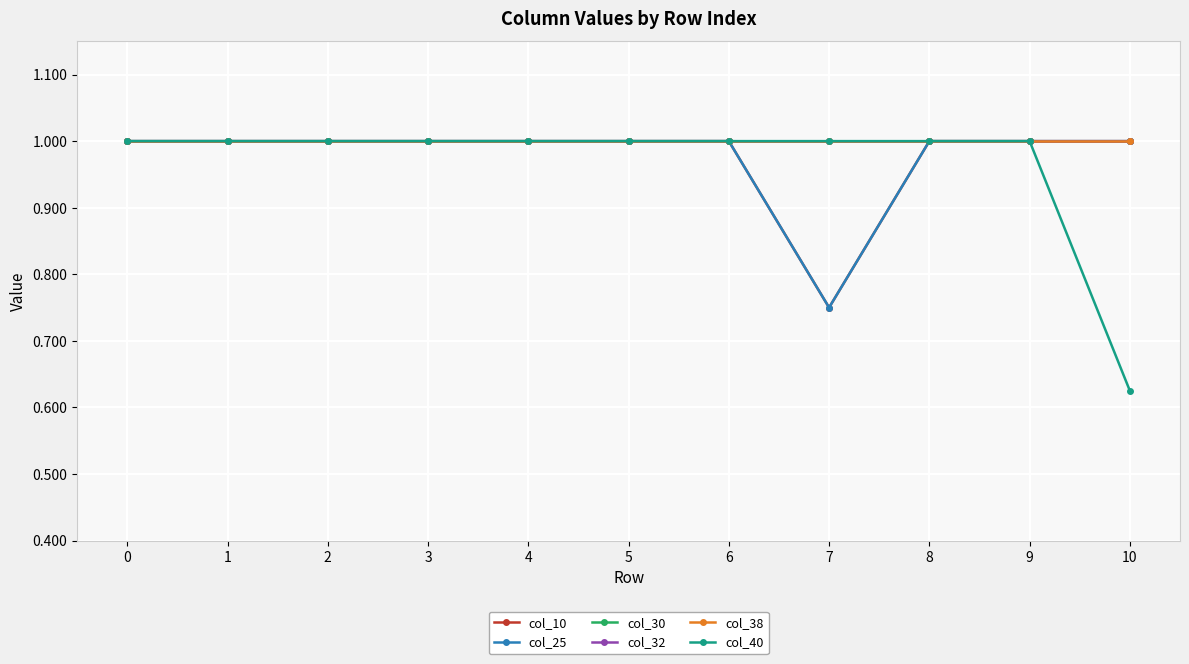

At which category does col_10 reach its first local valley?

7